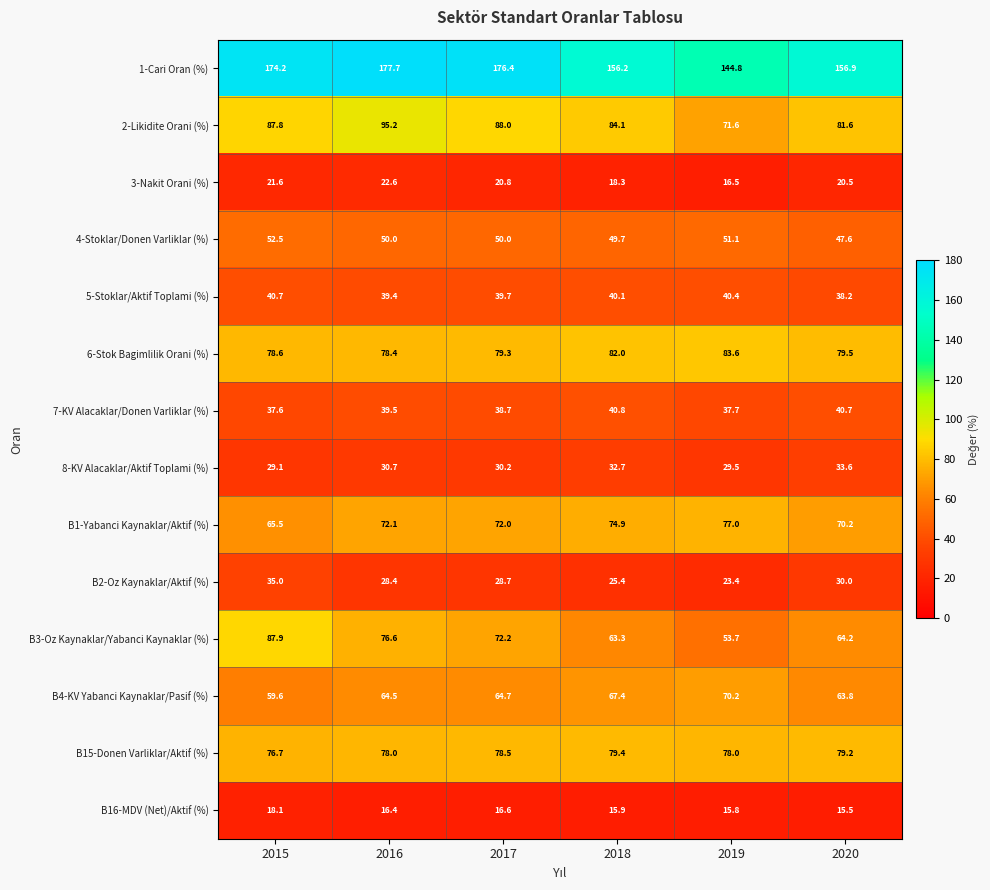

How many values in the B4-KV Yabanci Kaynaklar/Pasif (%) series exceed 64?

4